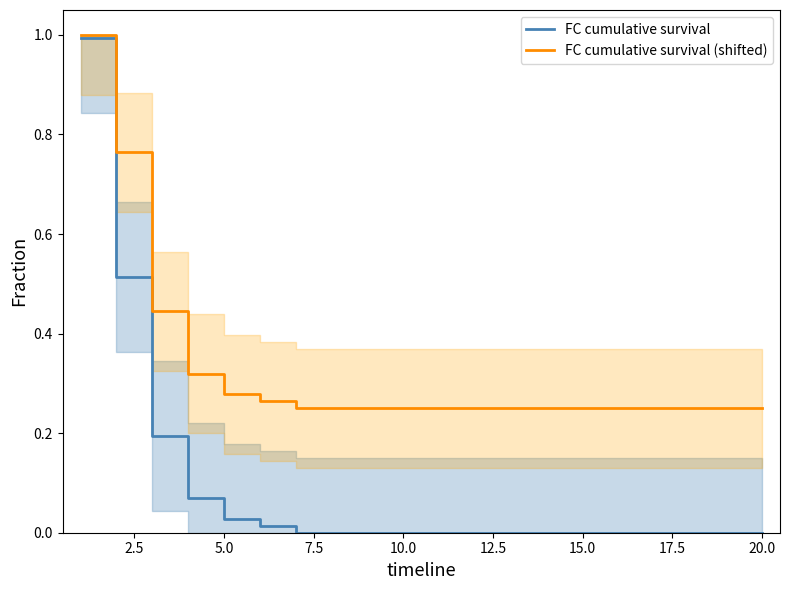

What is the maximum value for FC cumulative survival (shifted)?

1.0